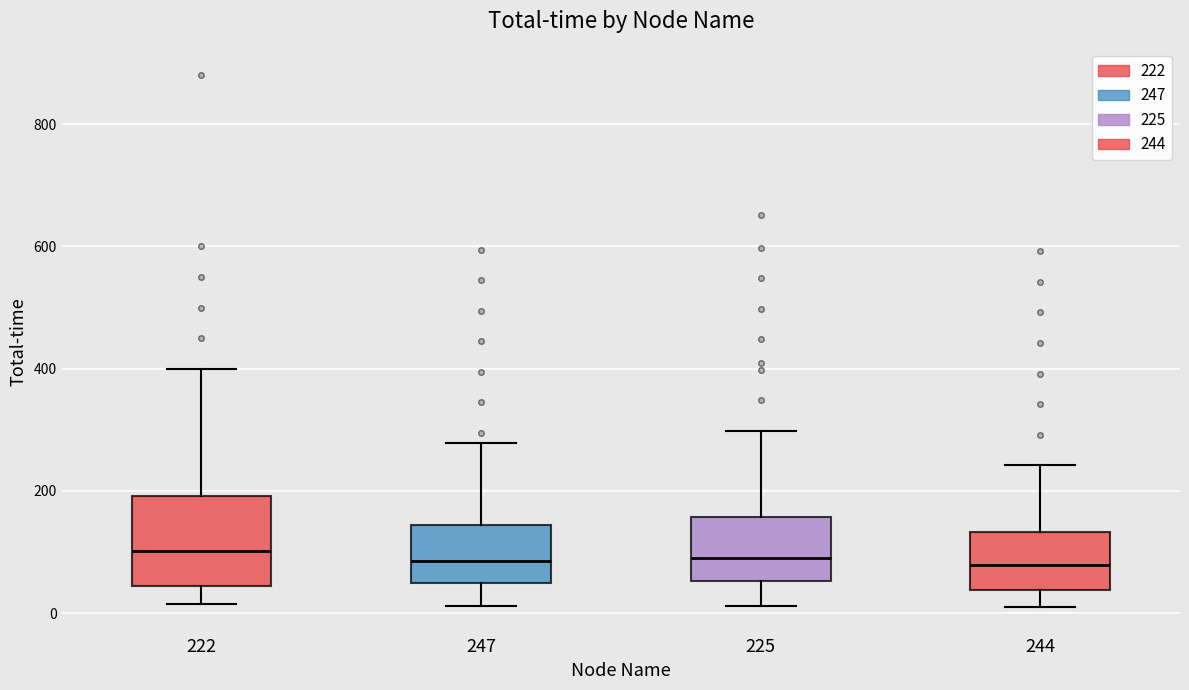

Comparing the boxes themselves (not the whiskers), which one is the tallest?

222